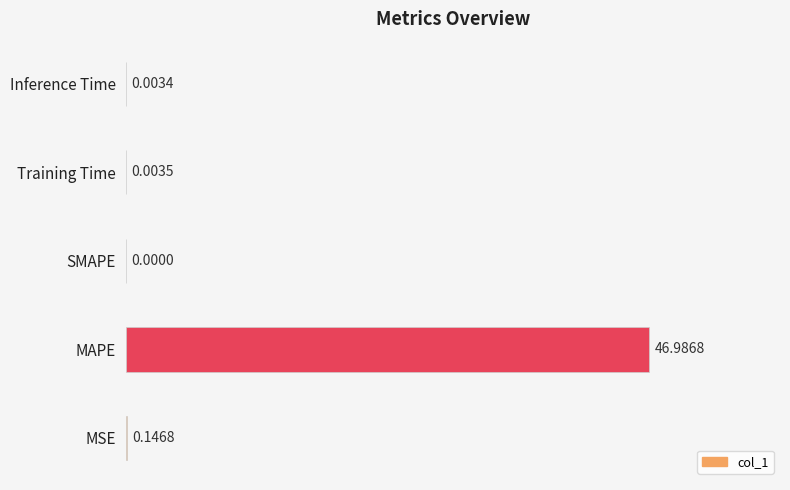

What is the sum of all values?

47.1